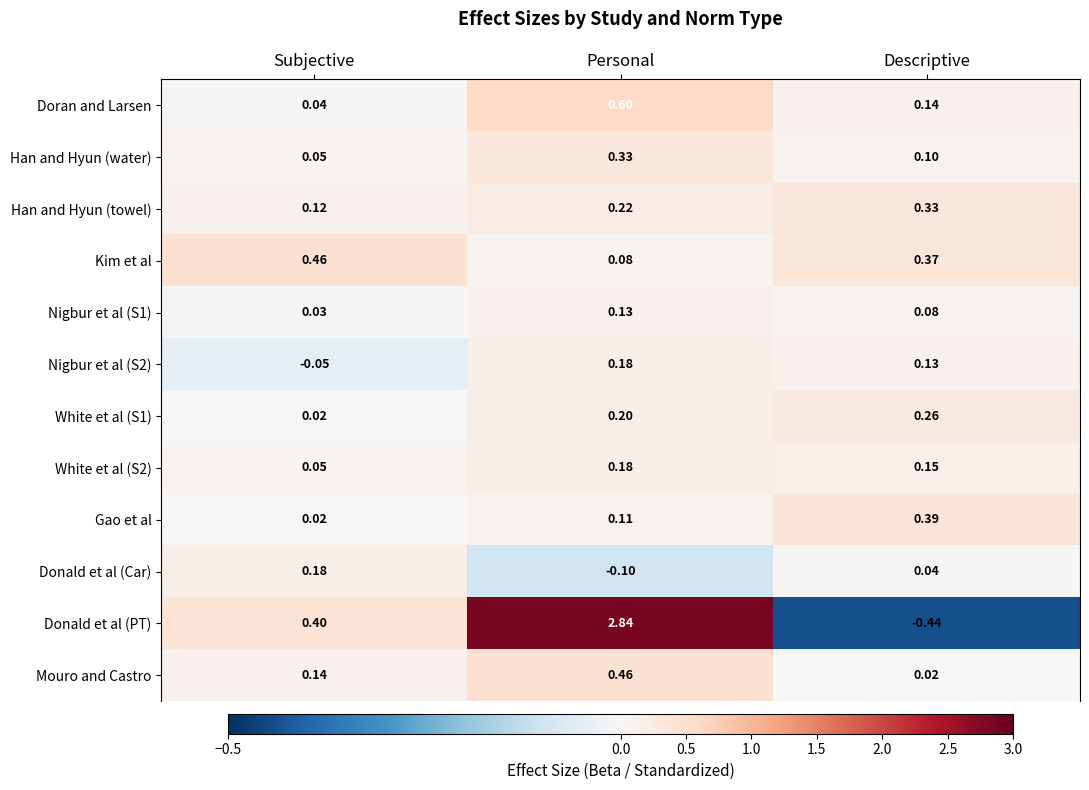

At which category is the sum across all series the highest?

Personal